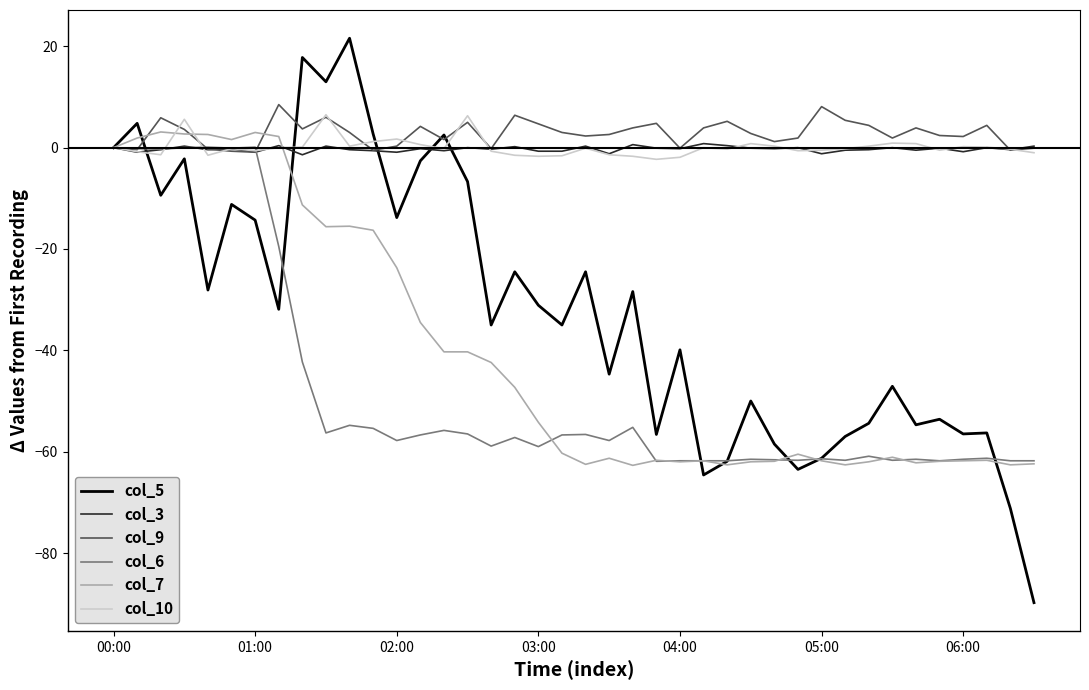

Which series has the largest range (max minus min)?

col_5